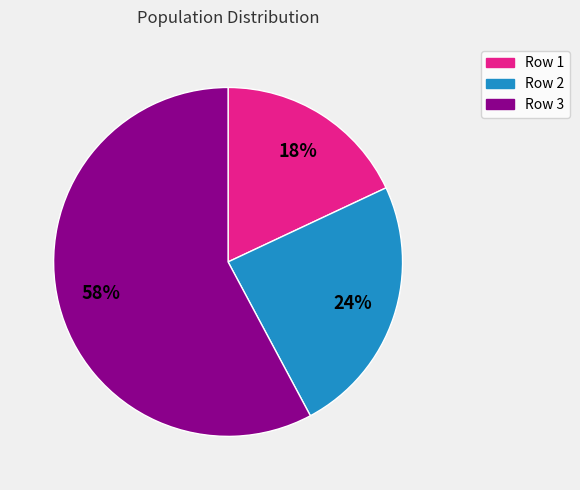

Does any single category account for the majority?

Yes